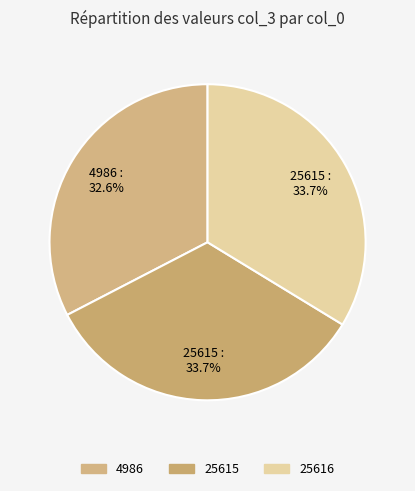

True or false: 25615 accounts for 42% of the total.

False